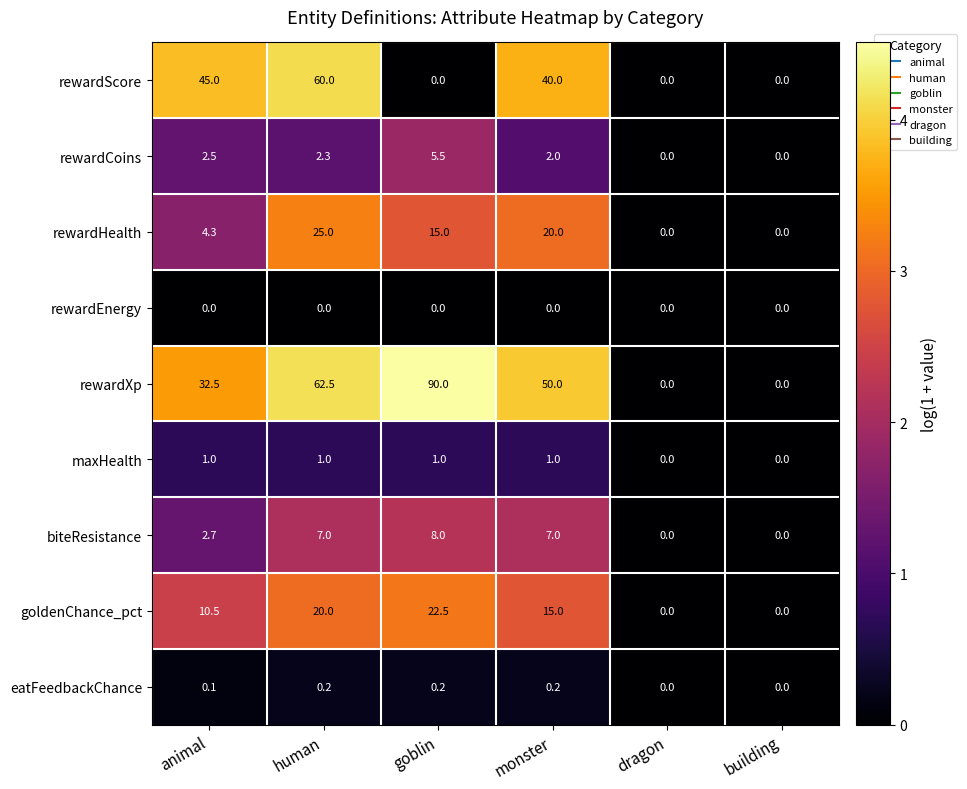

At which category is the sum across all series the highest?

human